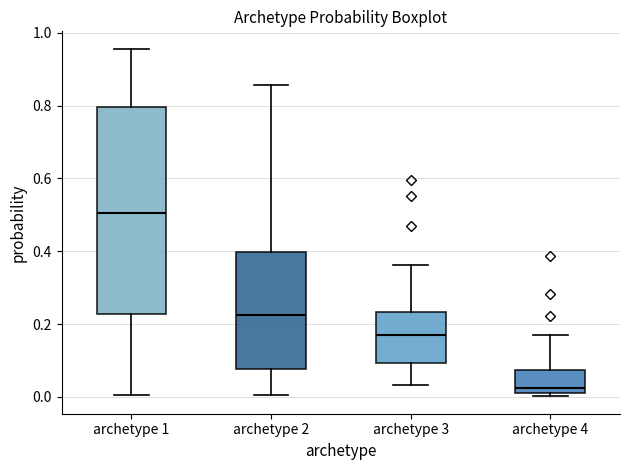

Which box is the tallest, from its lower edge to its upper edge?

archetype 1